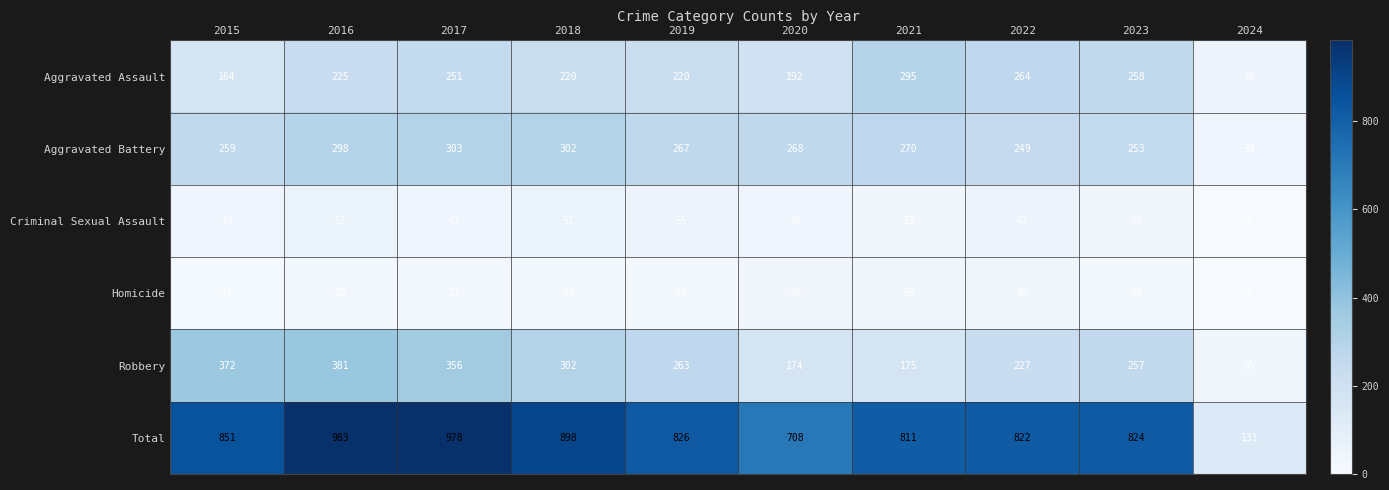

What is the difference between the highest and lowest values at 2019?

805